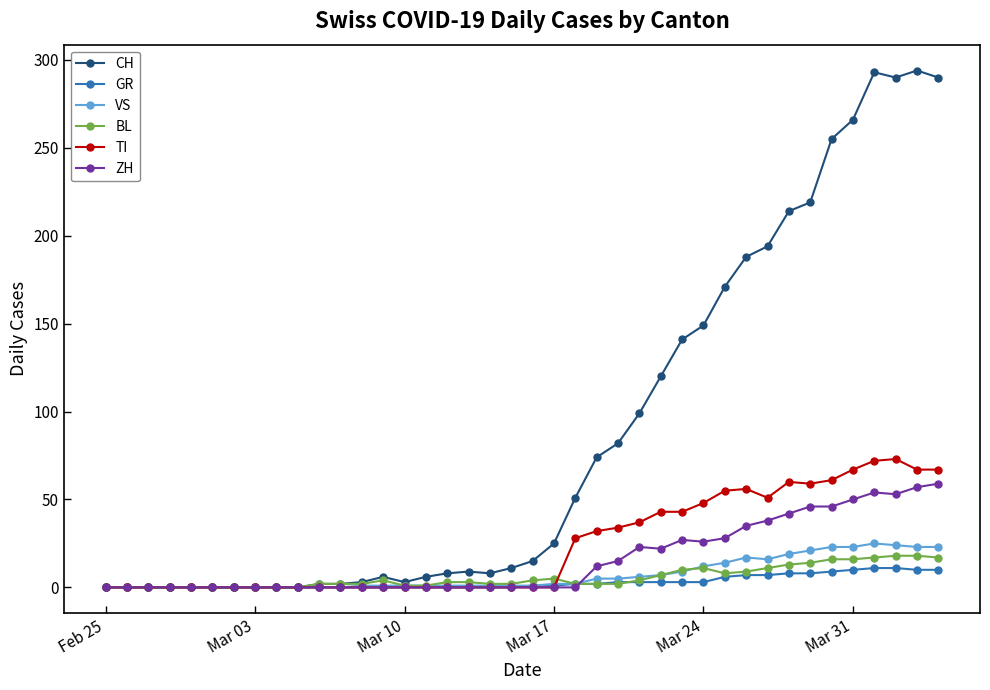

How many lines are shown in the chart?

6